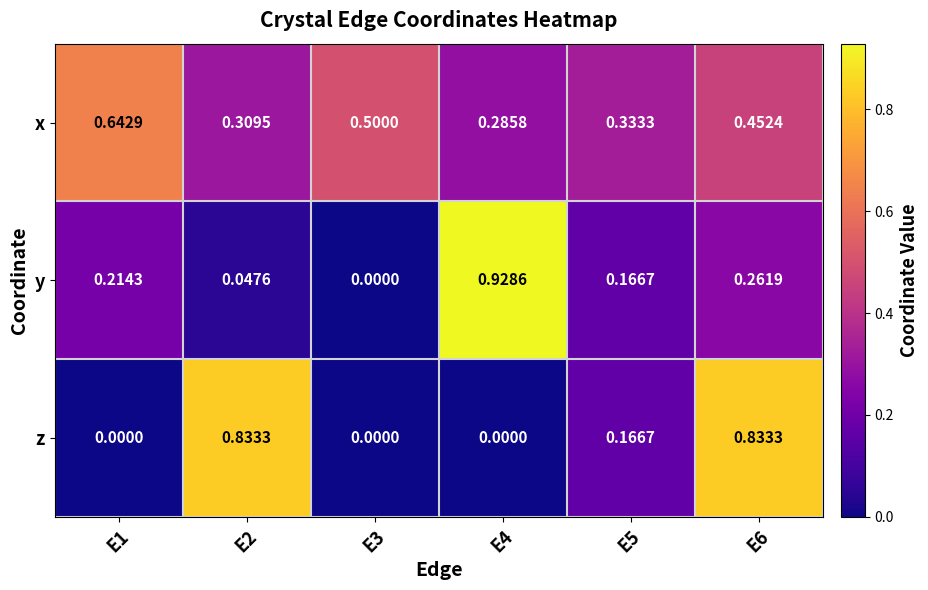

Which series changed the most between E4 and E5?

y